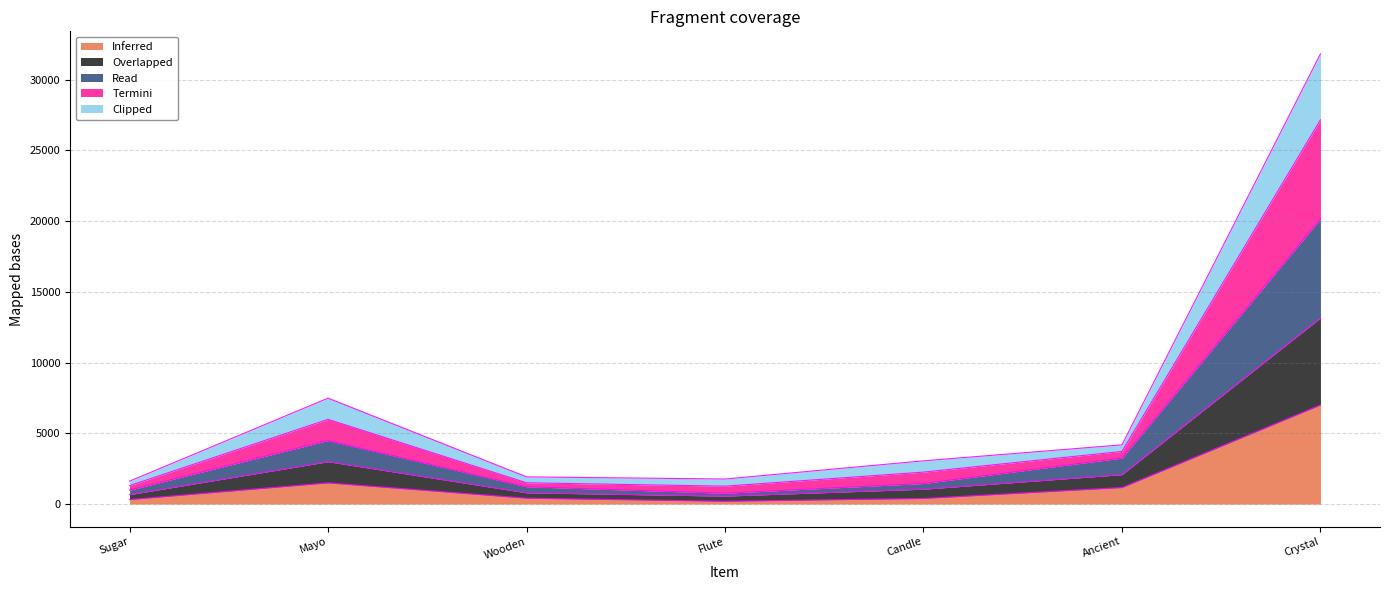

Which category has the highest value in the Read series?

Crystal